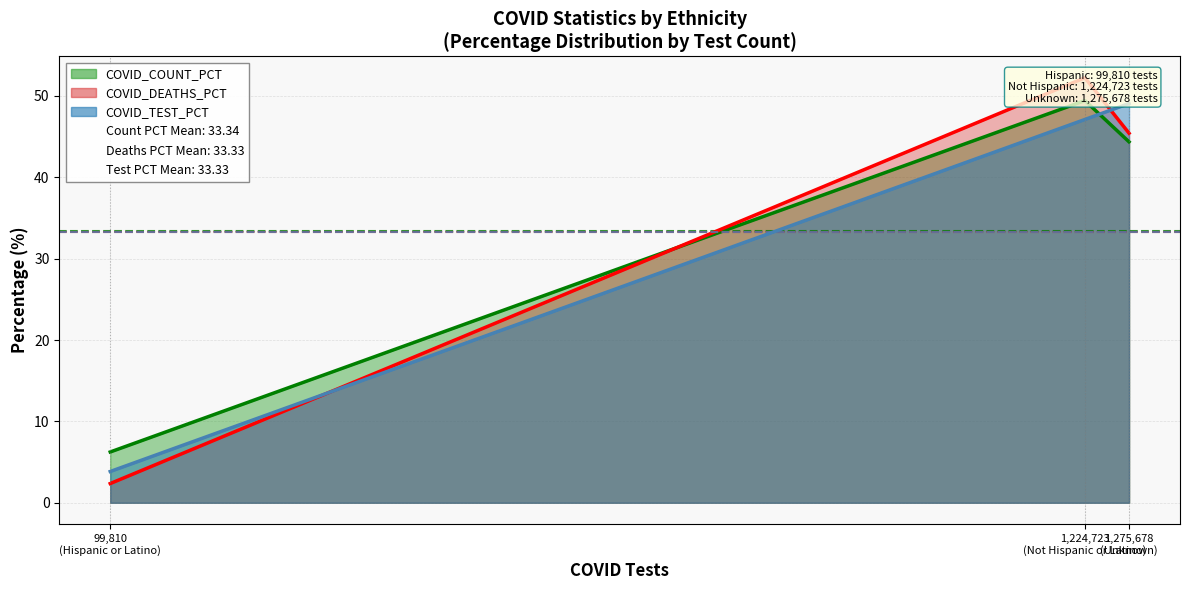

How many values in the COVID_COUNT_PCT series are below 44?

1